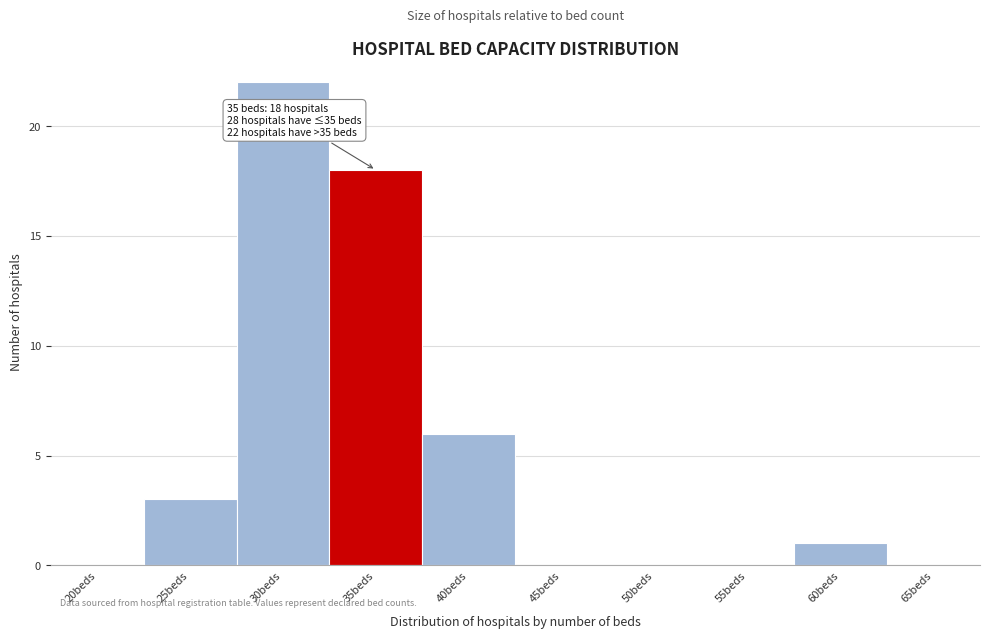

Reading left to right, list all the values displayed in this chart.

20beds=0	25beds=3	30beds=22	35beds=18	40beds=6	45beds=0	50beds=0	55beds=0	60beds=1	65beds=0